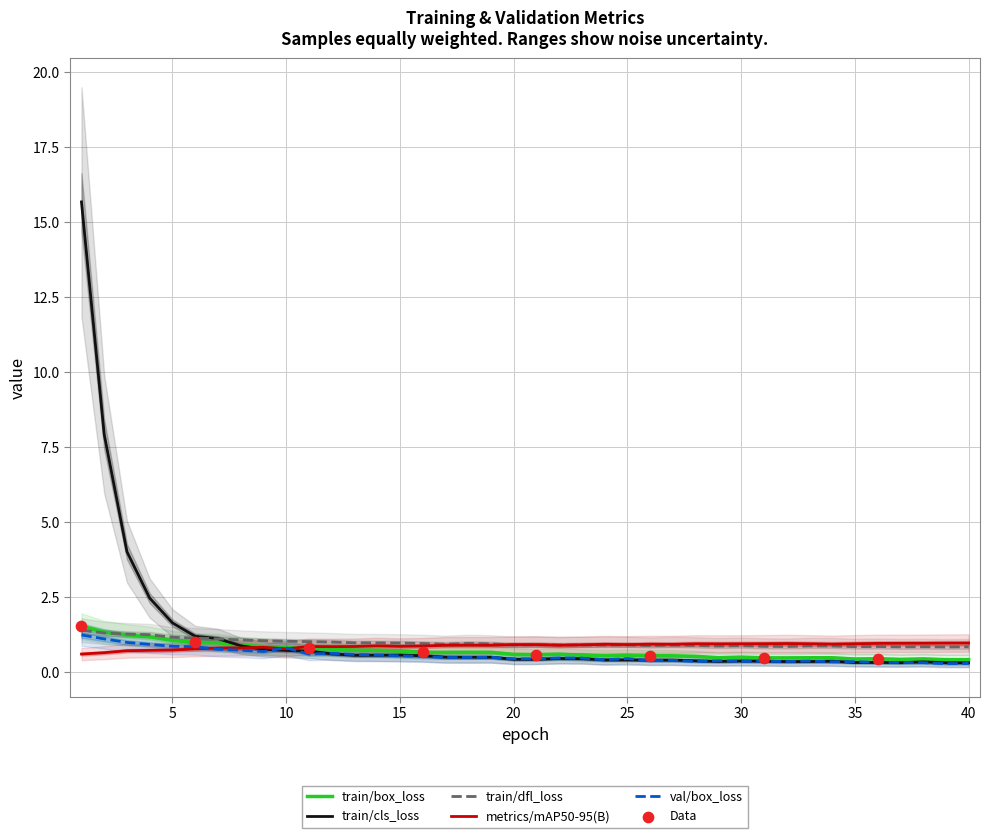

At how many categories does at least one series exceed 4?

3